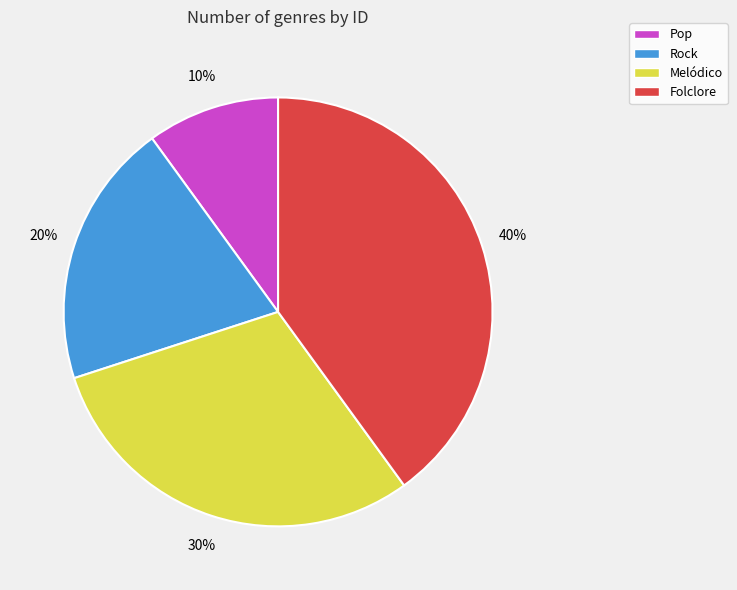

Which has a higher value, Rock or Pop?

Rock